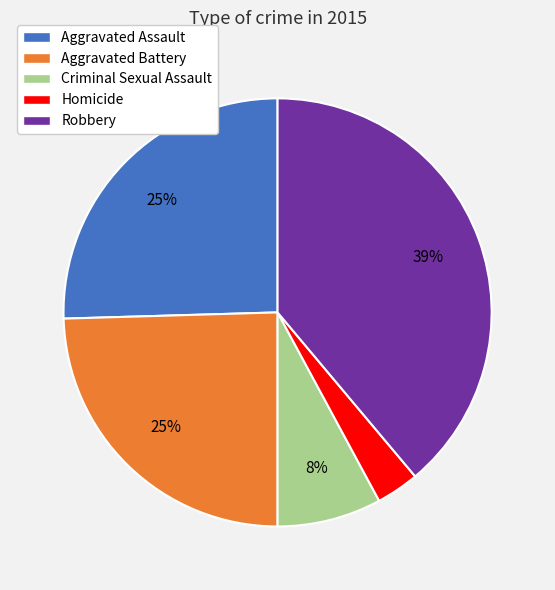

Which slice is the largest?

Robbery